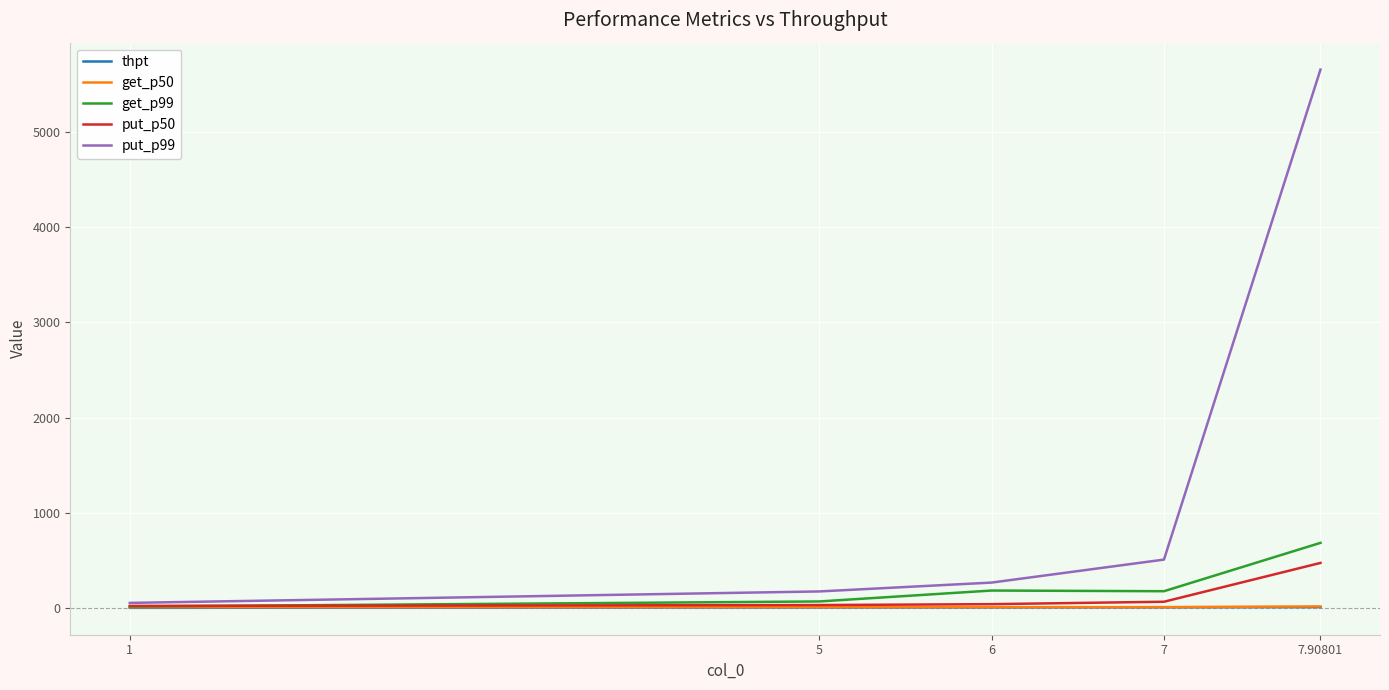

What is the sum of the get_p50 values at 1 and 7.90801?

23.4